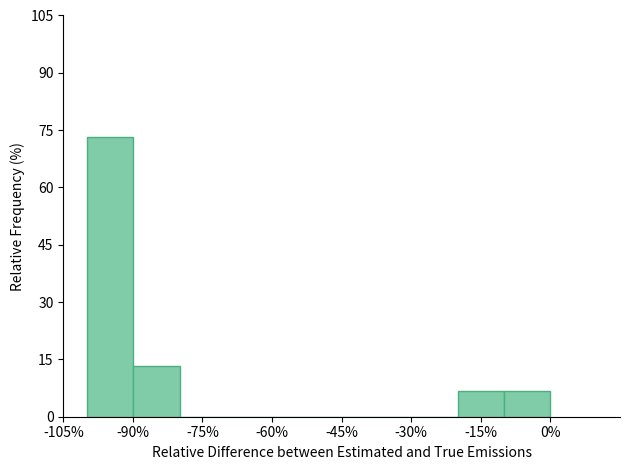

Which range on the x-axis has the tallest bar?

-100 to -90